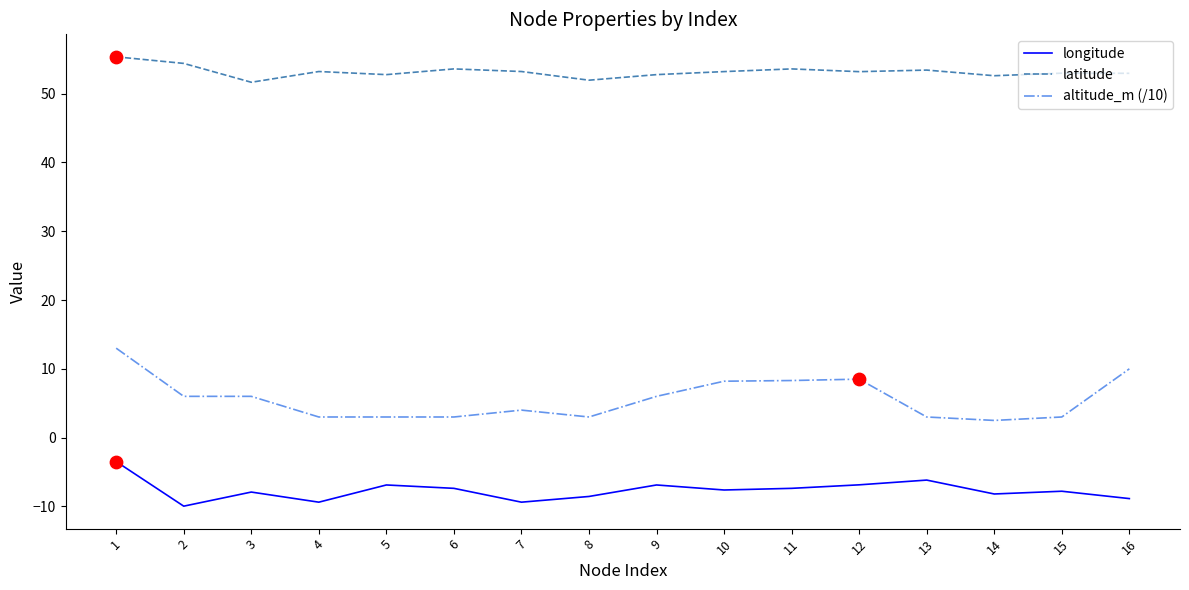

Is the value of latitude at 3 greater than the value of altitude_m (/10) at 13?

Yes